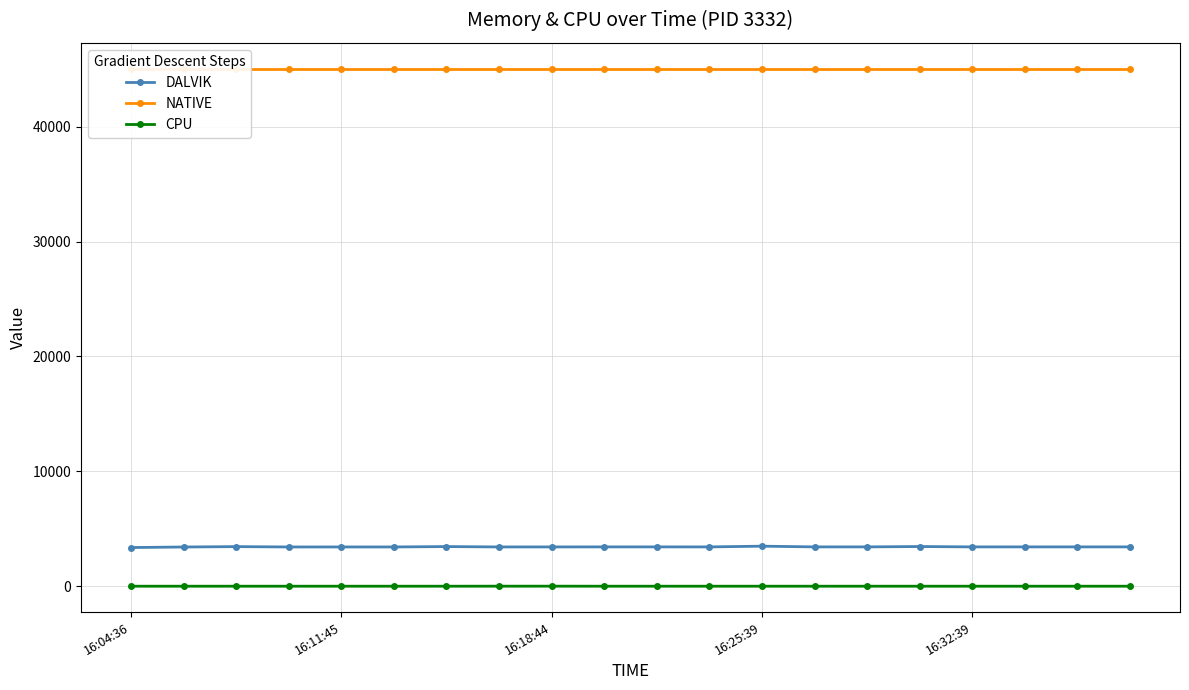

Which series has the largest total across all categories?

NATIVE